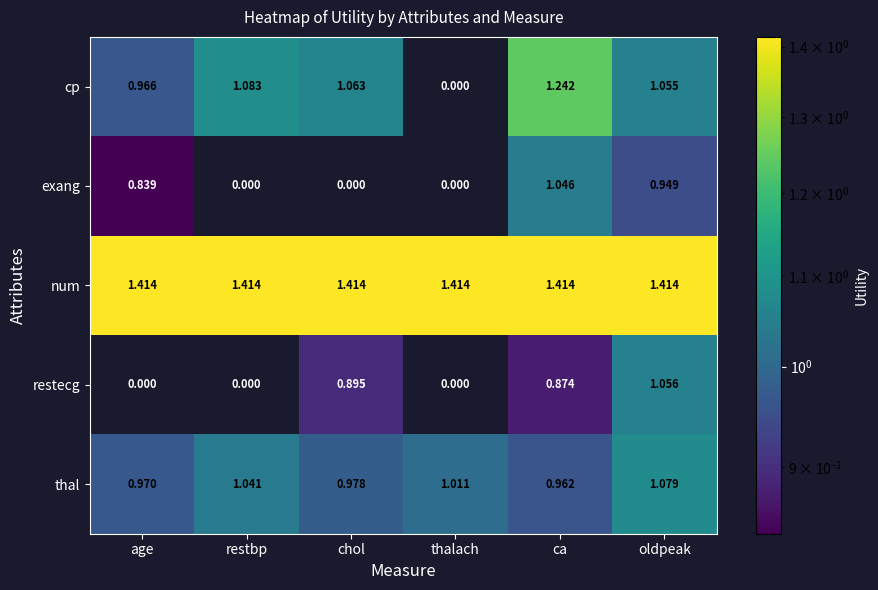

Which series has the largest total across all categories?

num